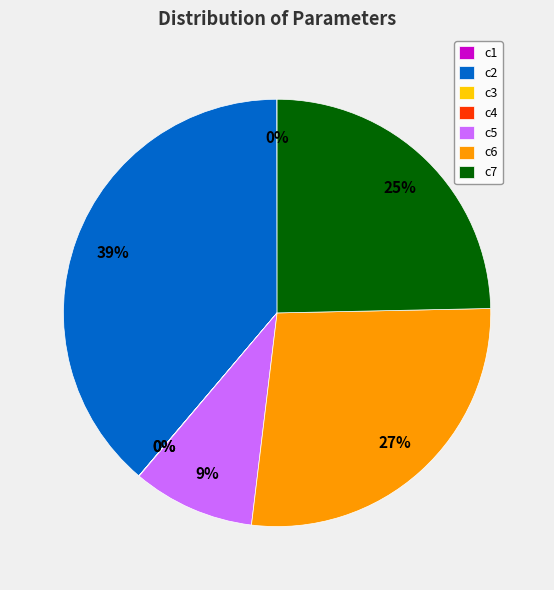

Is it true that c2 is 39% of the pie?

True